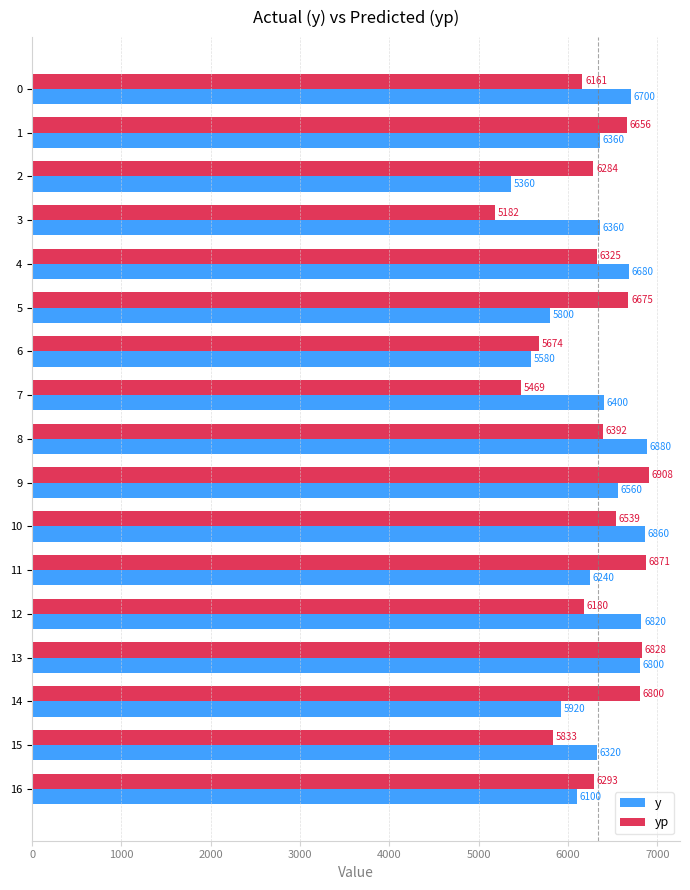

The value of yp at 4 is 4078.8. True or false?

False